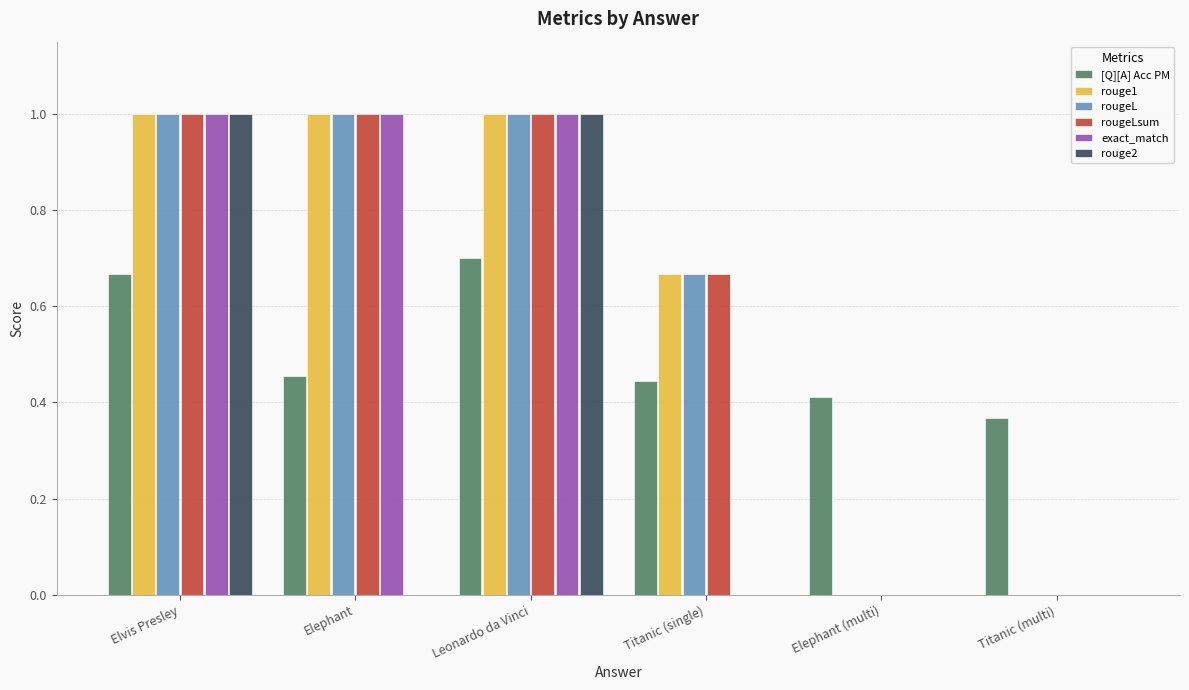

What is the maximum value shown in the chart?

1.0